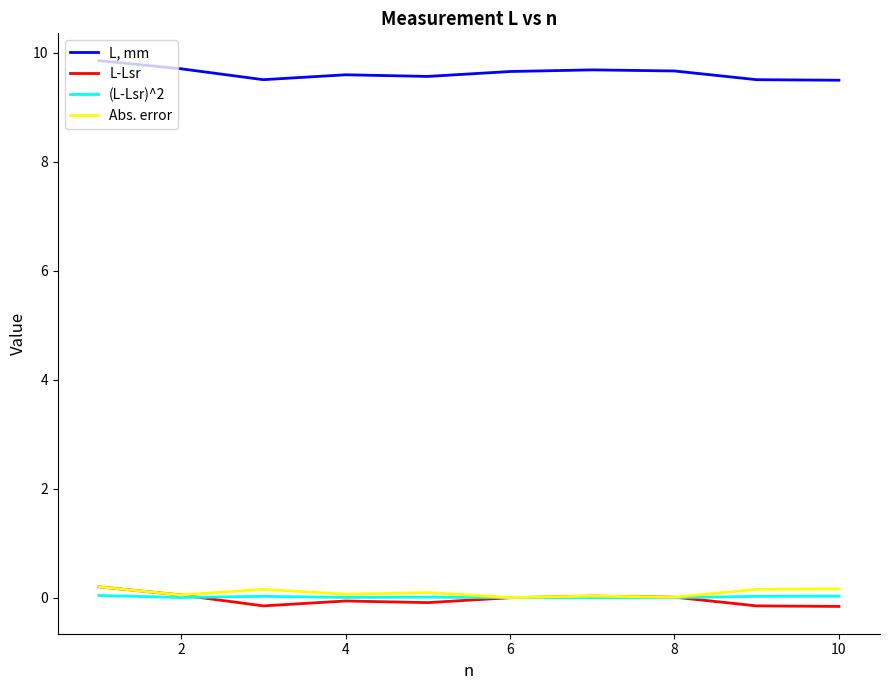

Which series has the largest total across all categories?

L, mm